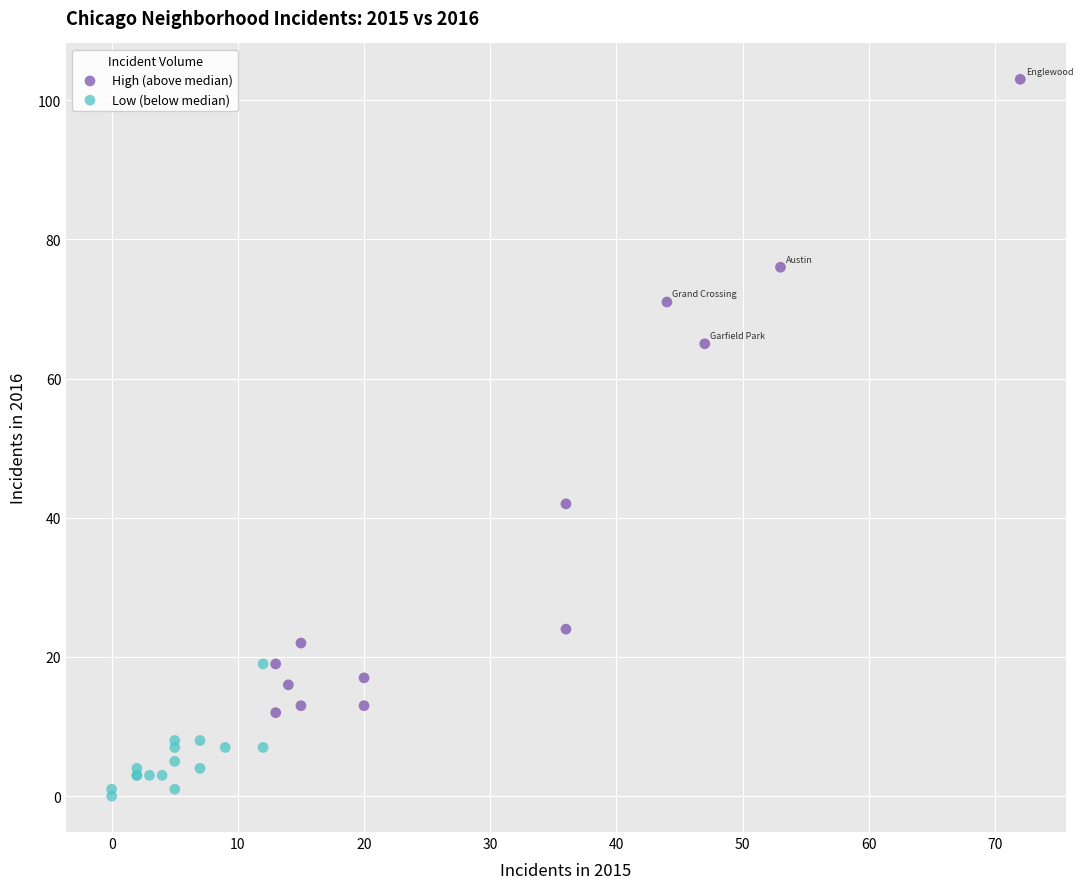

Which series has the widest spread of Y values?

High (above median)